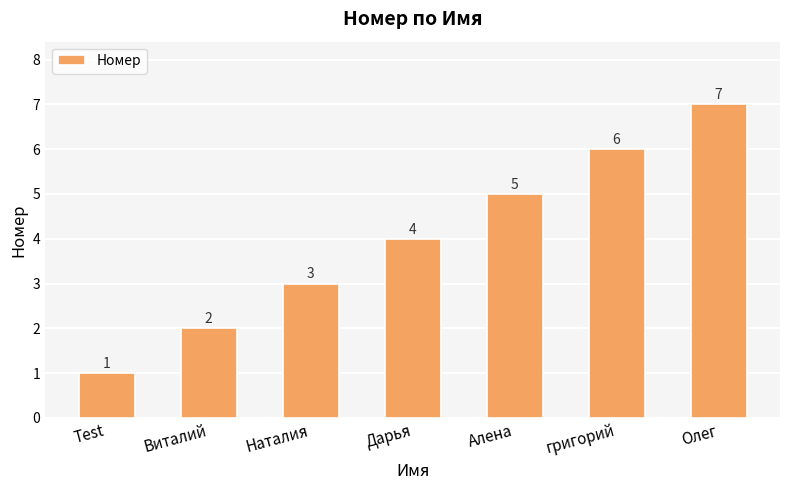

At which label is the value closest to 4?

Дарья